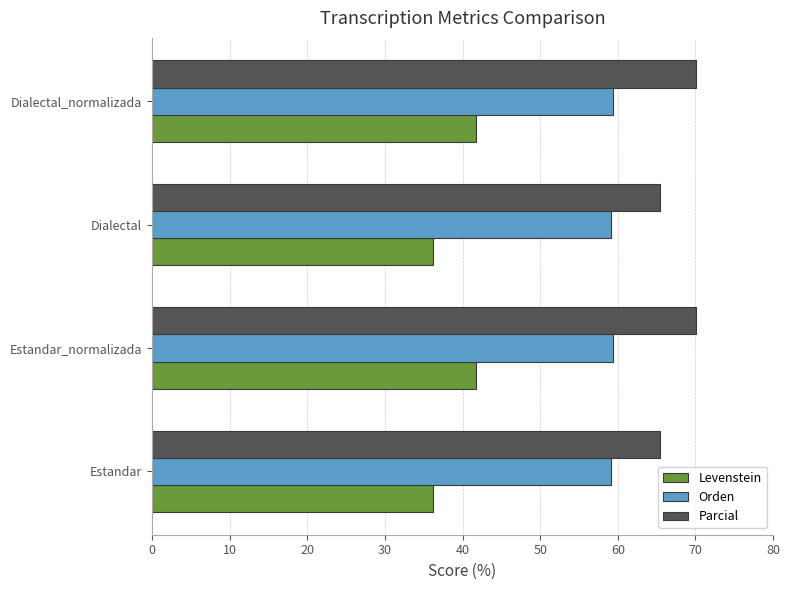

What is the approximate value of Parcial at Estandar_normalizada?

70.1